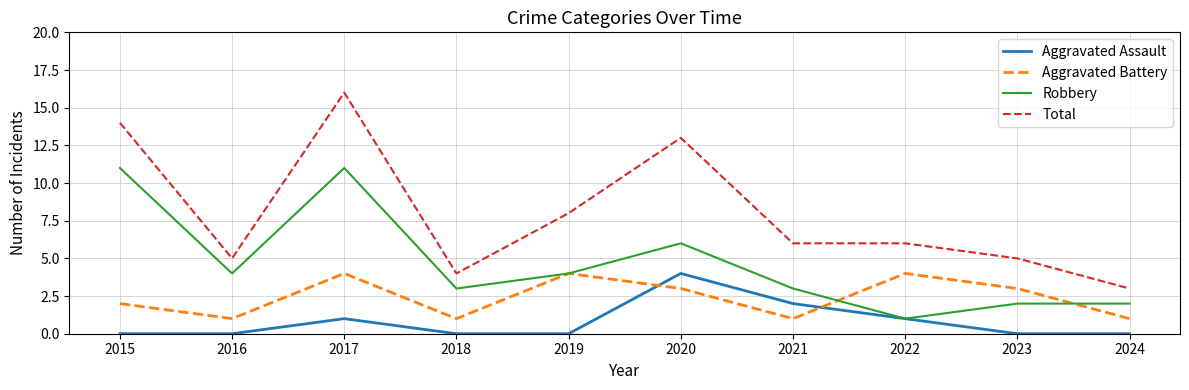

Rank the series by their average value, from highest to lowest.

Total, Robbery, Aggravated Battery, Aggravated Assault